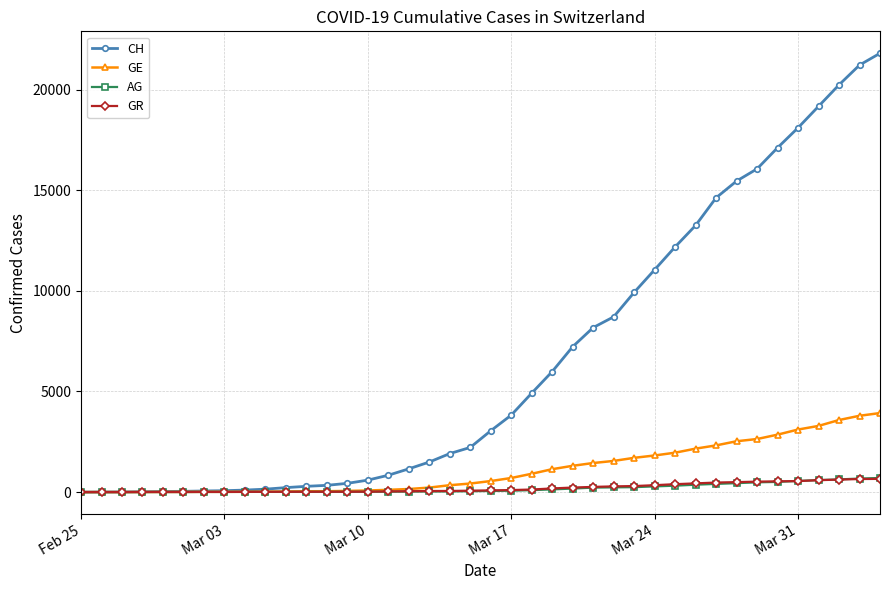

How many data points in GE are less than 549?

20